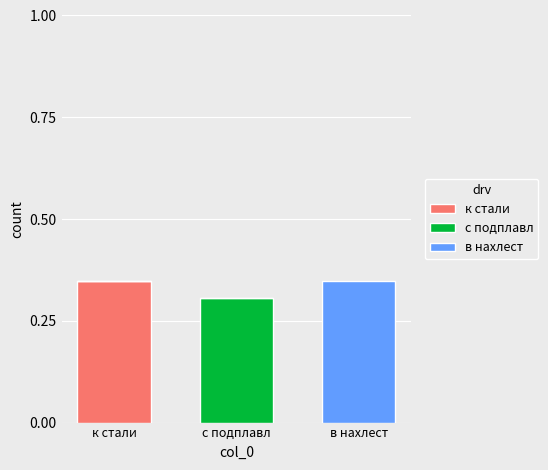

Which category has the highest value in the к стали series?

к стали